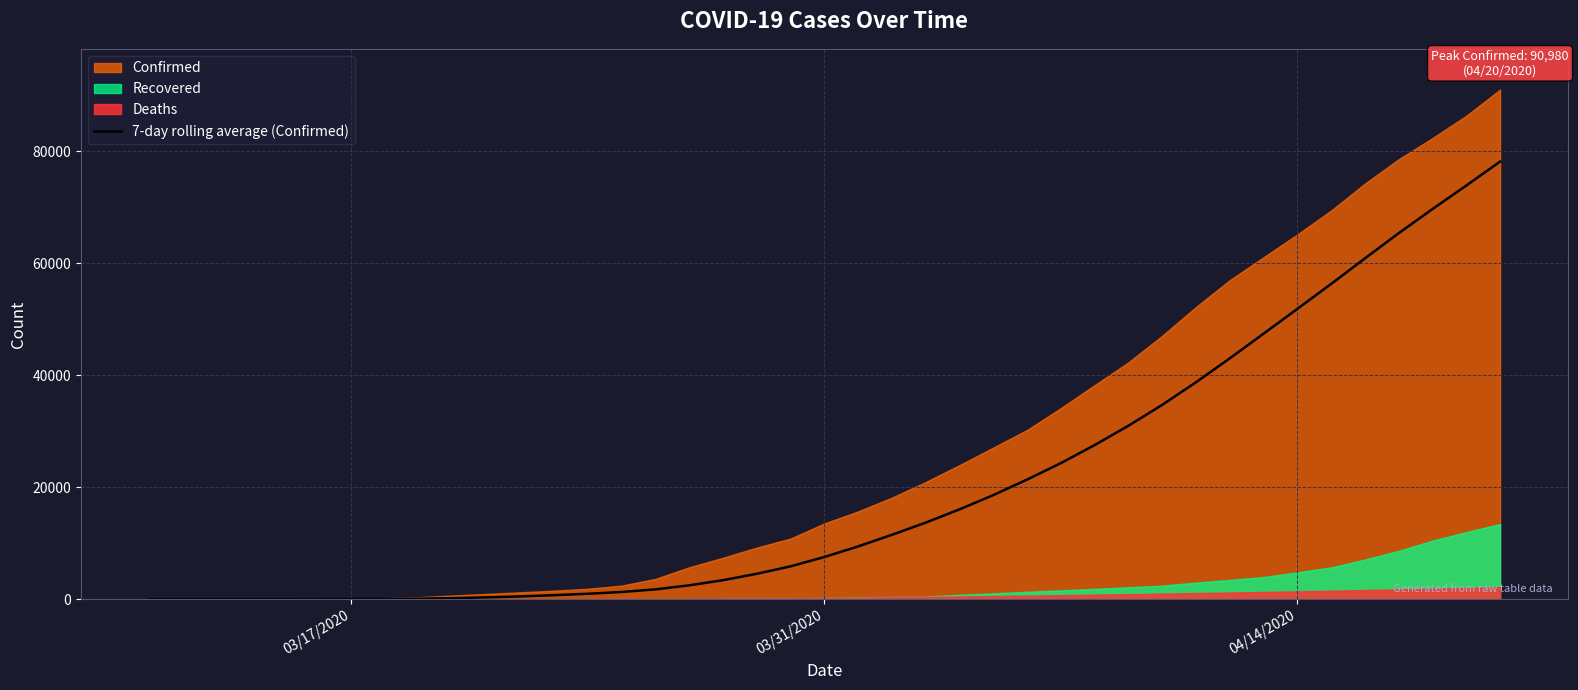

What is the highest value of the 7-day rolling average (Confirmed) series?

78122.4